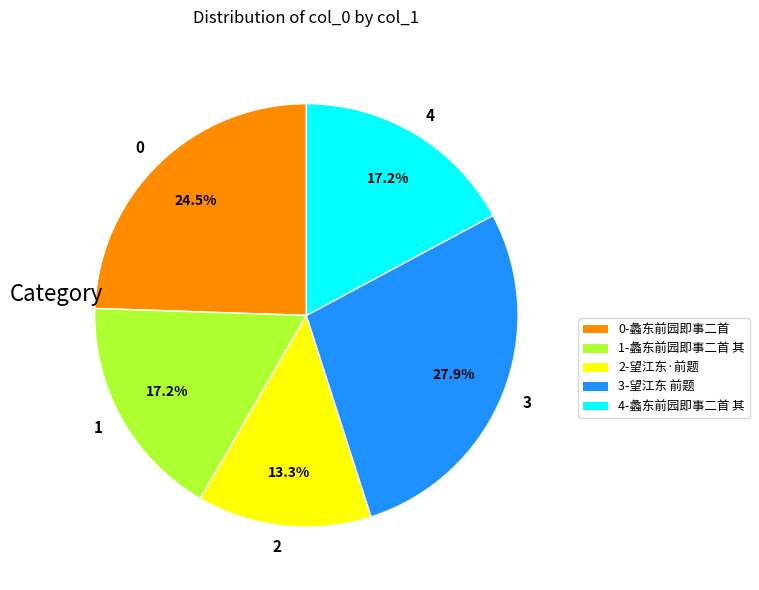

What is the total percentage of 2 and 0?

37.8%